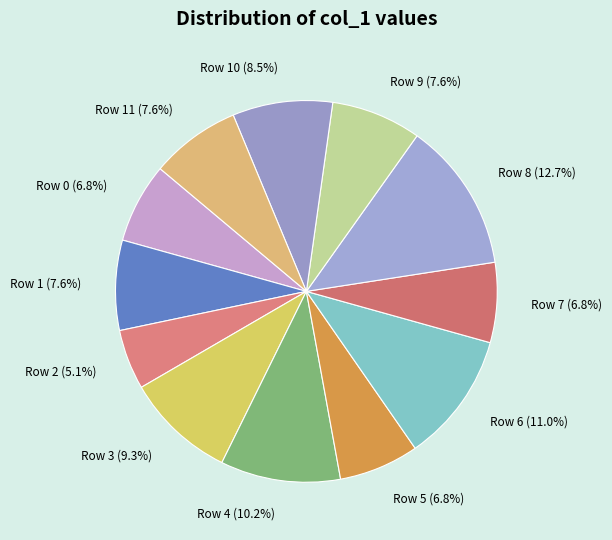

What portion of the pie excludes Row 3?

90.7%